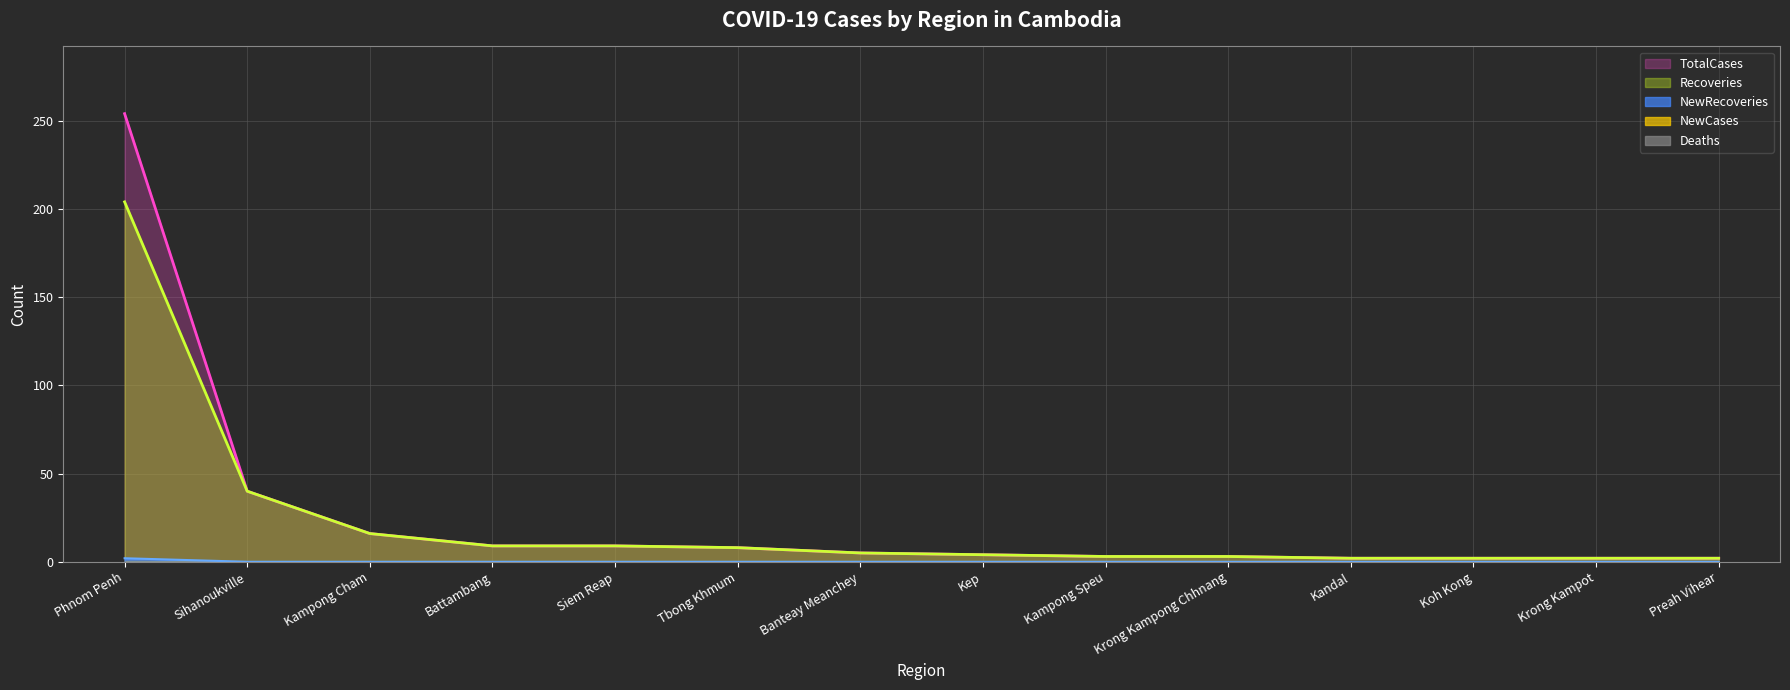

What is the spread (max minus min) of values at Tbong Khmum?

8